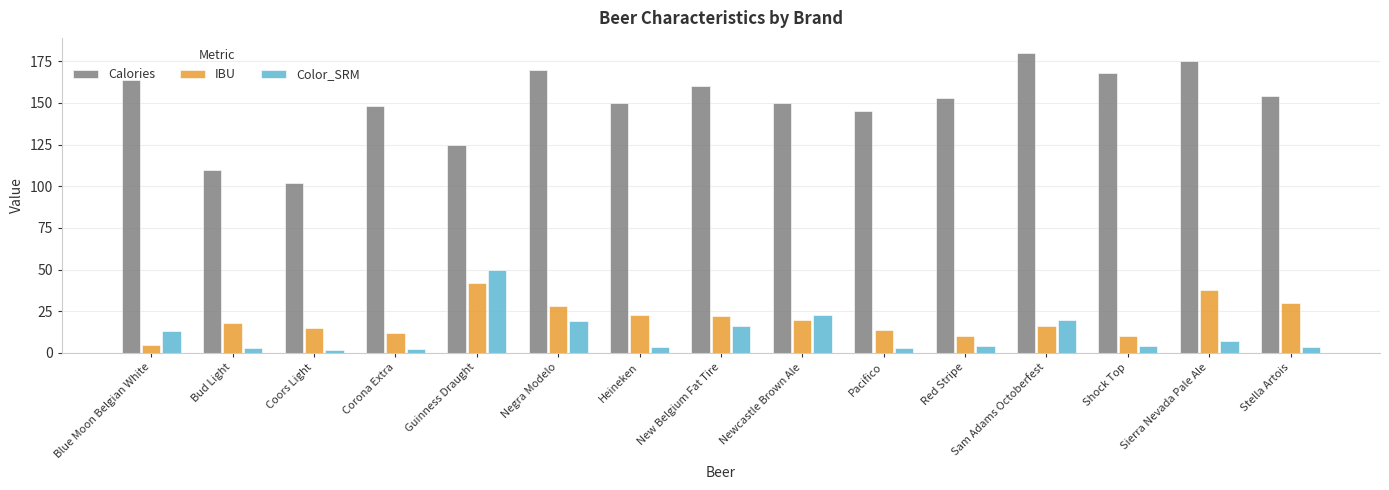

Where is Color_SRM nearest to the value 26?

Newcastle Brown Ale